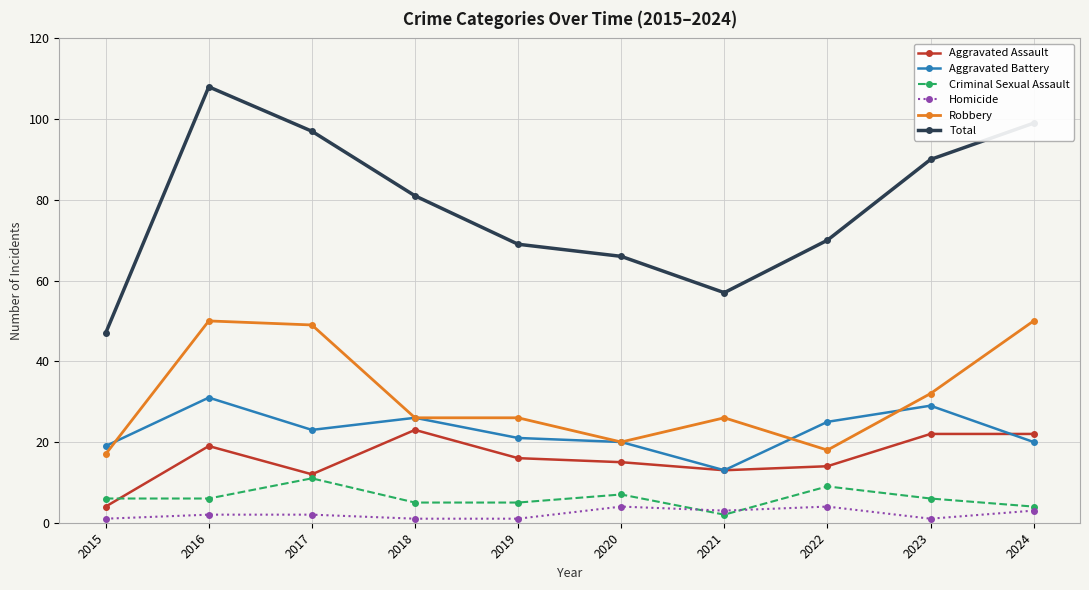

What is the difference between the maximum and minimum values in the Aggravated Battery series?

18